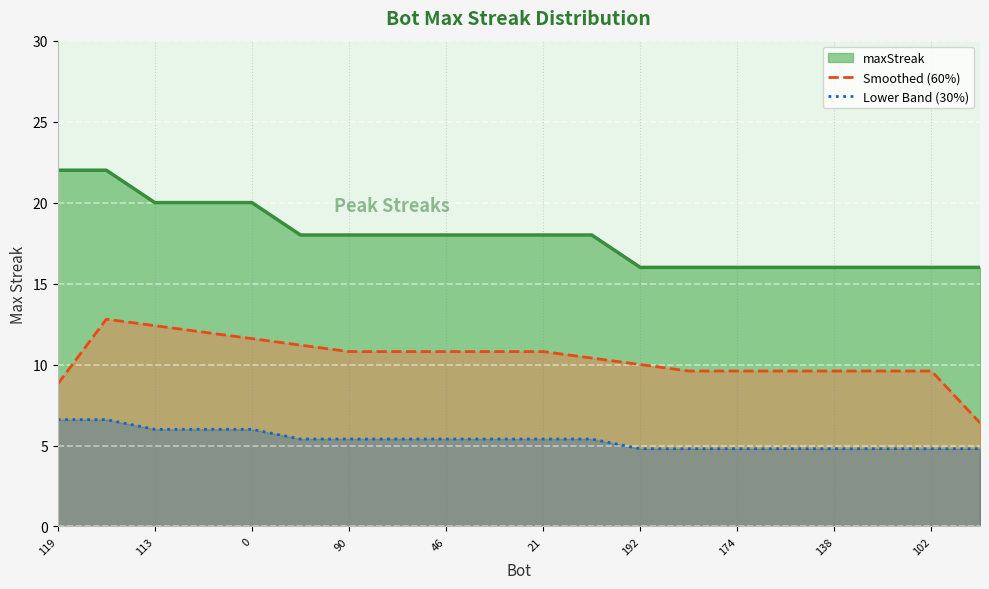

Which series has the largest total across all categories?

maxStreak